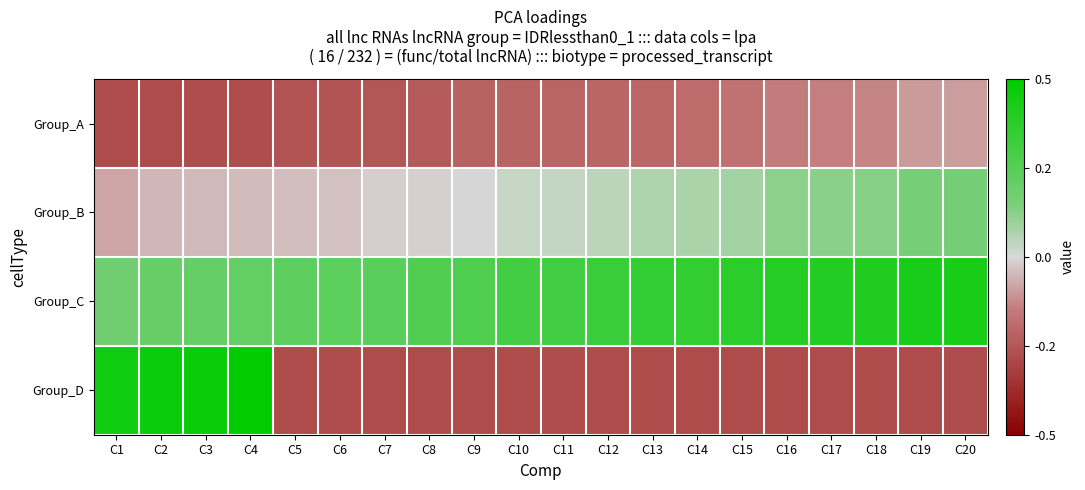

What is the greatest value displayed?

2.0